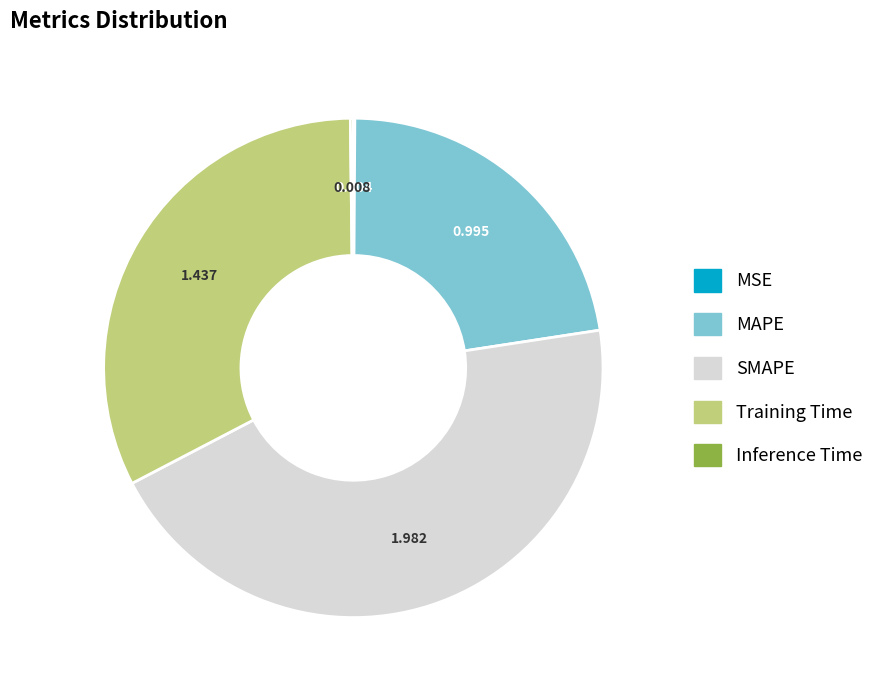

Is the sum of SMAPE and Training Time greater than half?

Yes